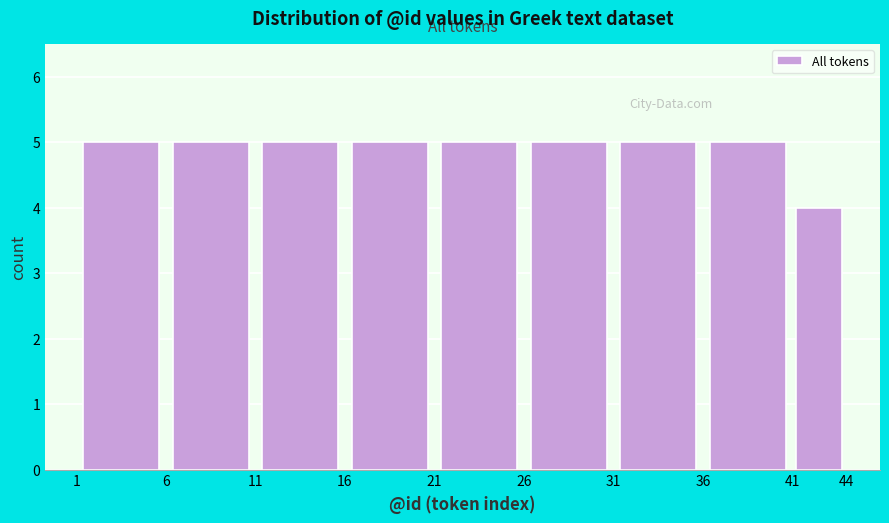

Reading left to right, list every bar in this chart as the range it spans on the x-axis followed by its height. The values are not printed on the chart, so give them approximately, as read against the axis.

1 to 6: 5
6 to 11: 5
11 to 16: 5
16 to 21: 5
21 to 26: 5
26 to 31: 5
31 to 36: 5
36 to 41: 5
41 to 44: 4